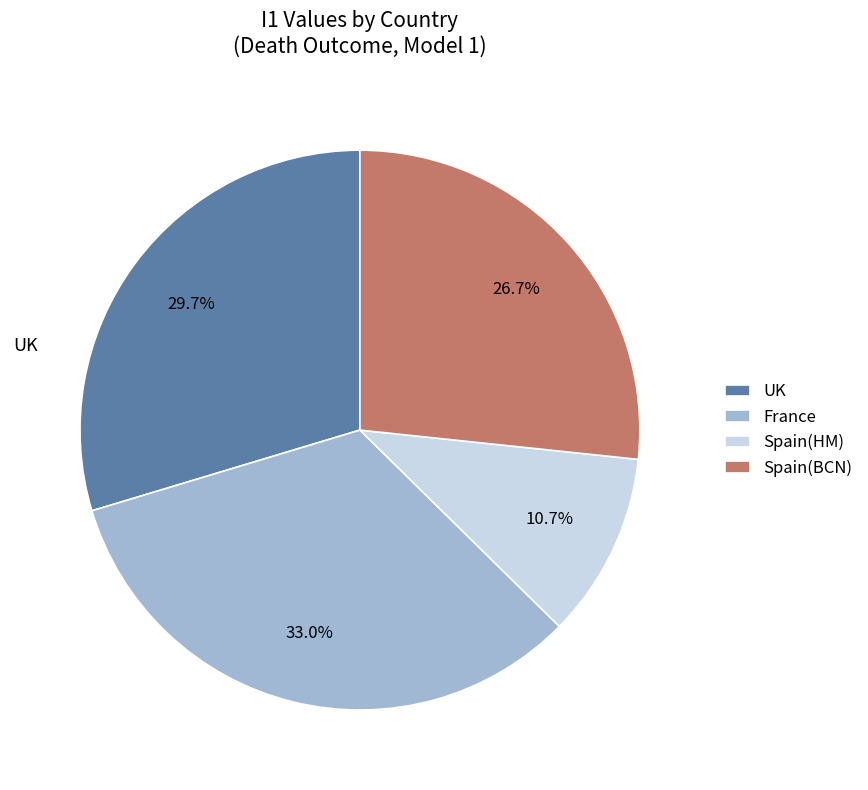

To the nearest percent, what is the difference between the UK and Spain(HM) slice percentages?

19%